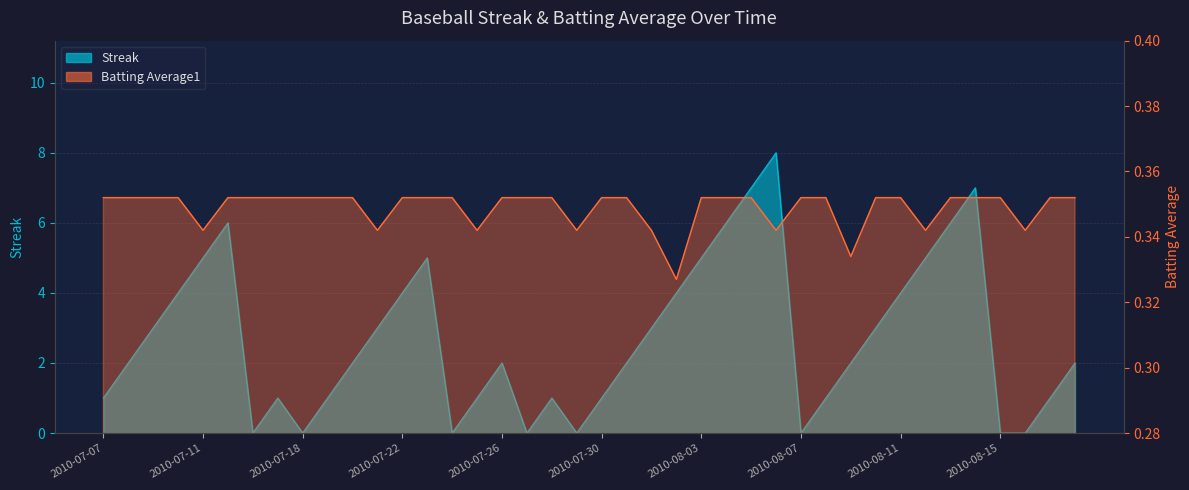

What is the maximum value for Streak?

8.0